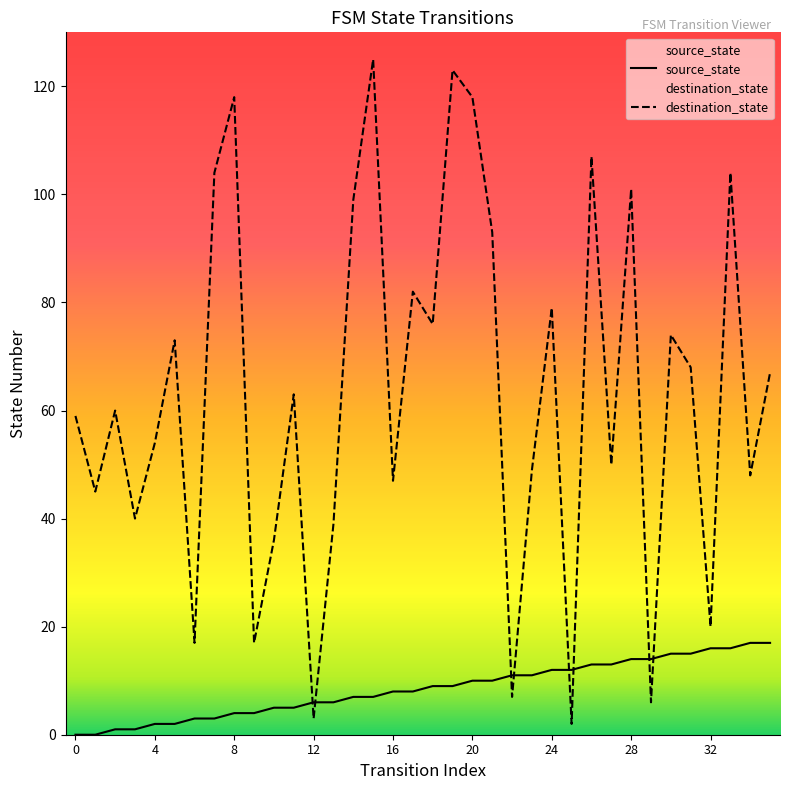

What is the value of the source_state point at the 10th from the left?

4